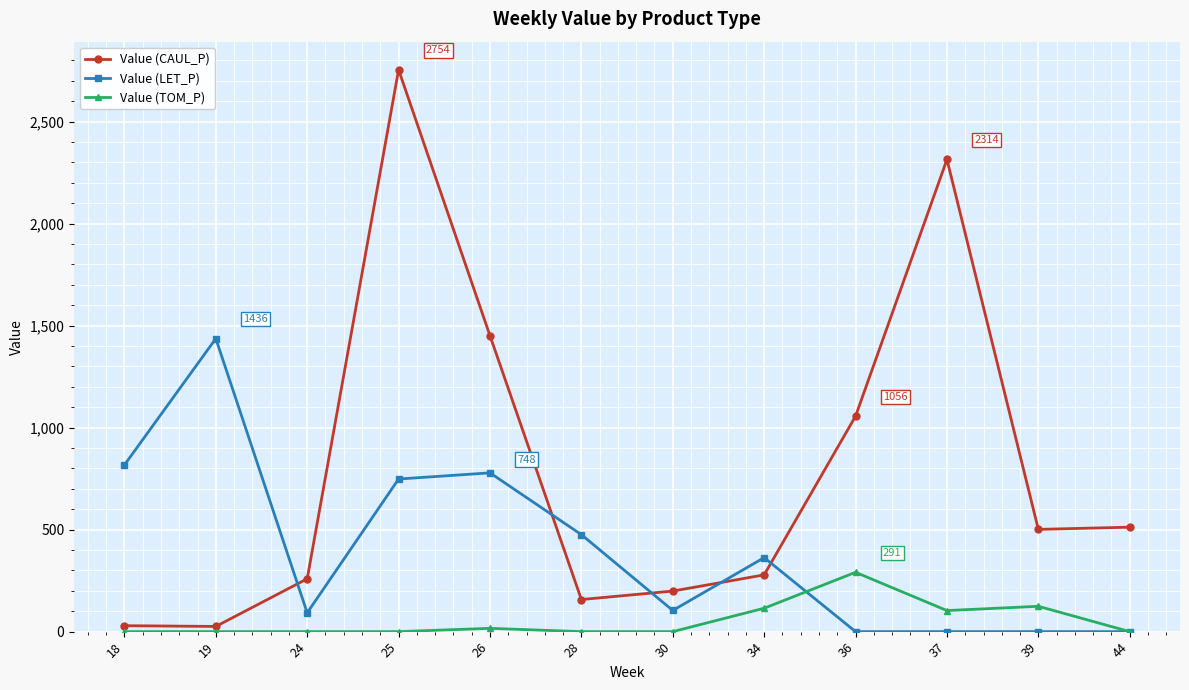

How many lines are shown in the chart?

3